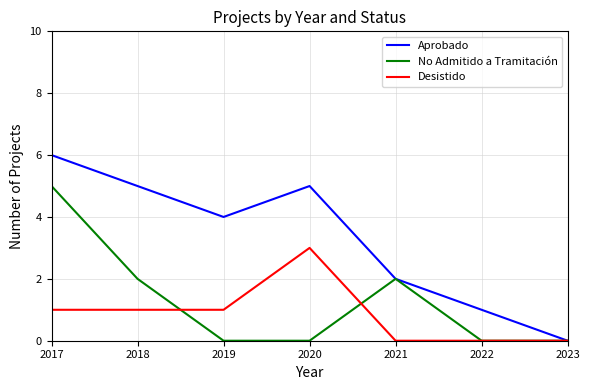

How many Aprobado values are between 1 and 5?

5